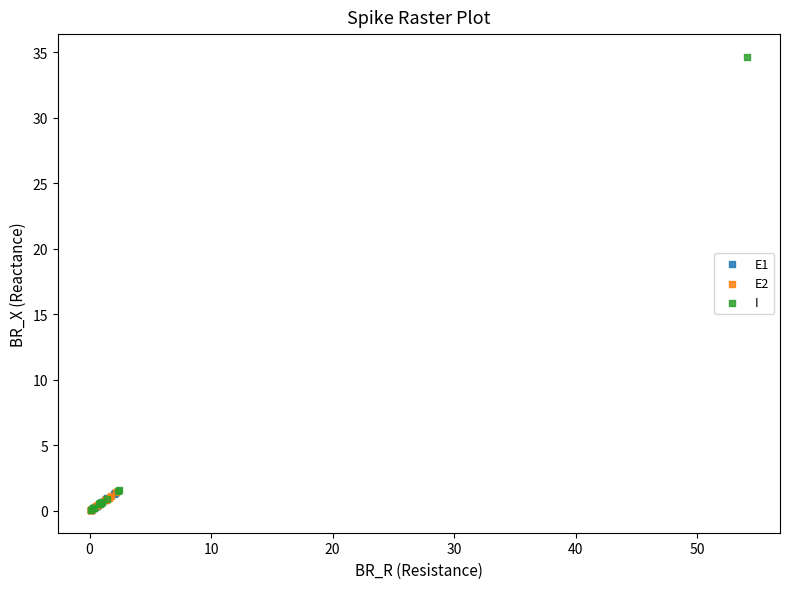

Which series has the widest spread of Y values?

I